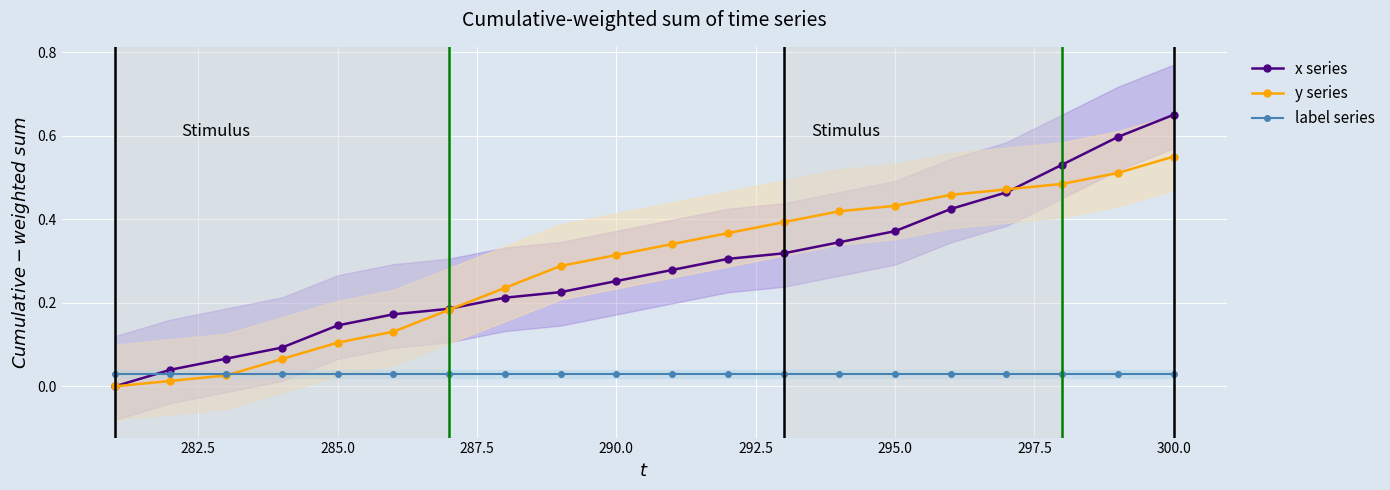

How many times do label series and x series cross each other?

1